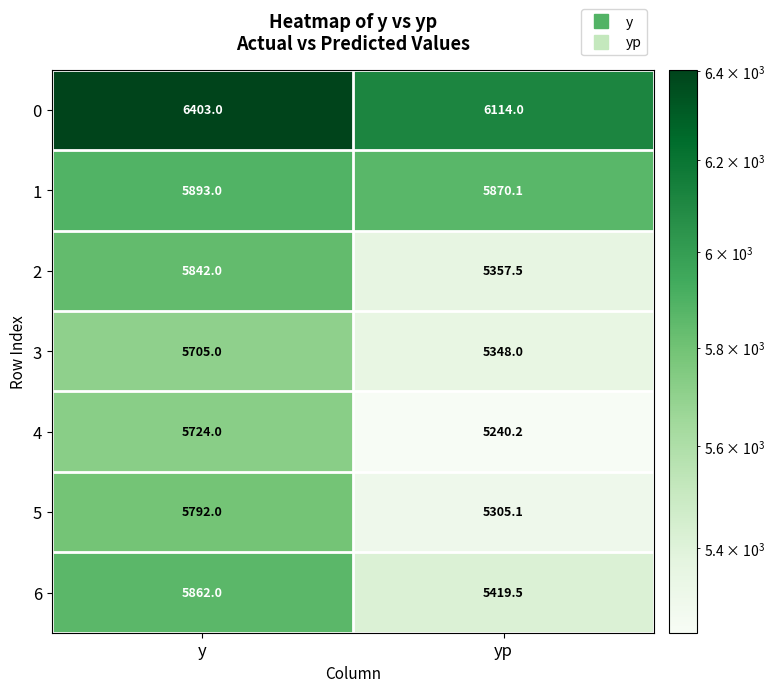

The 2 series shows 1954.2 at yp. True or false?

False